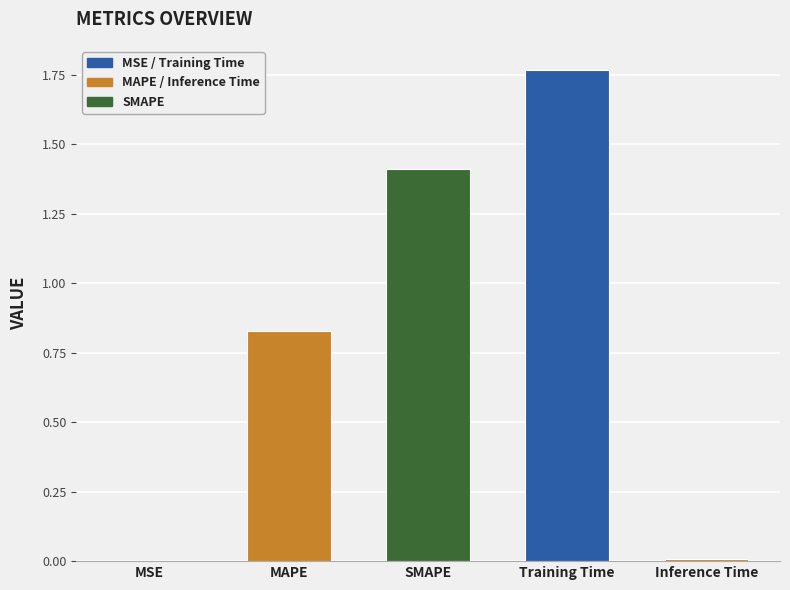

At which category does the chart reach its peak across all series?

Training Time